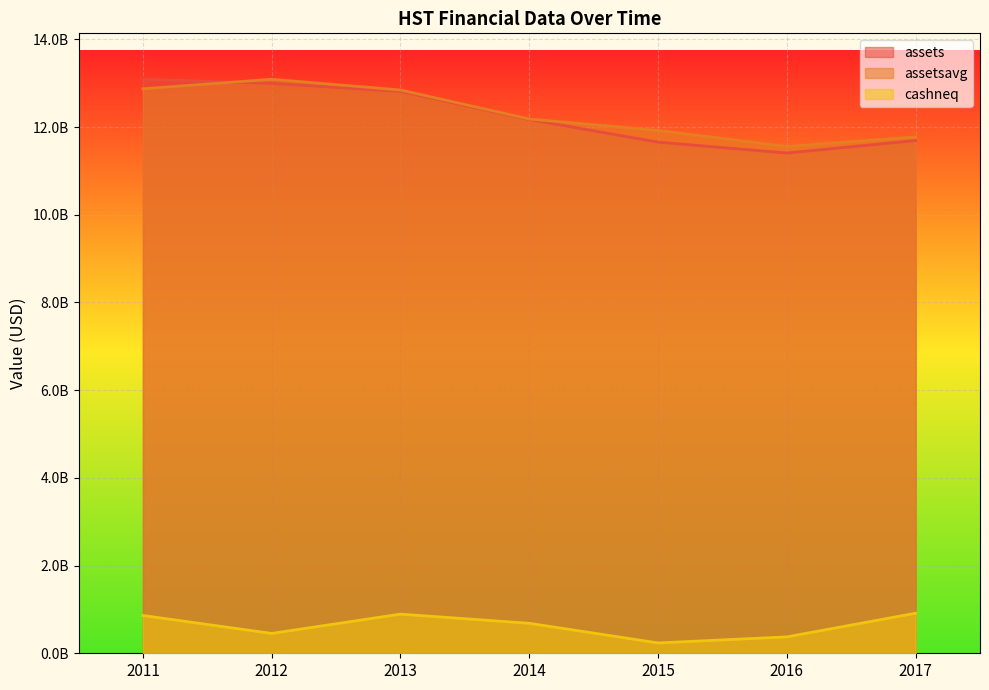

True or false: assets has more than 1 interior local peaks.

False